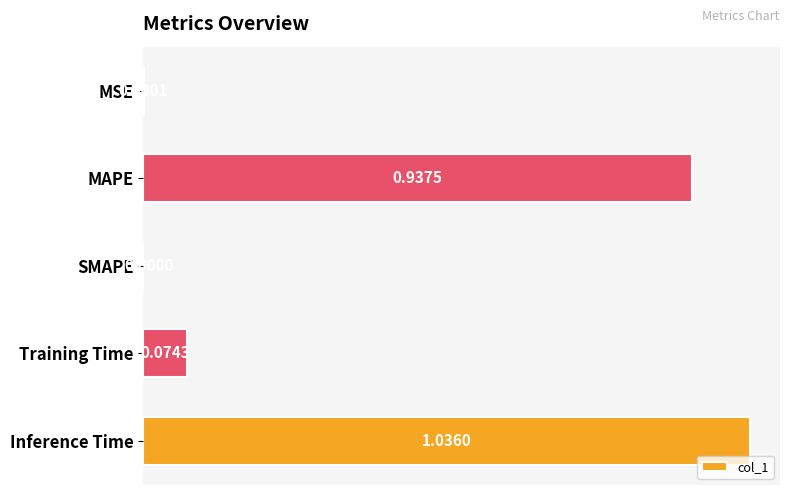

What is the sum of all values?

2.0